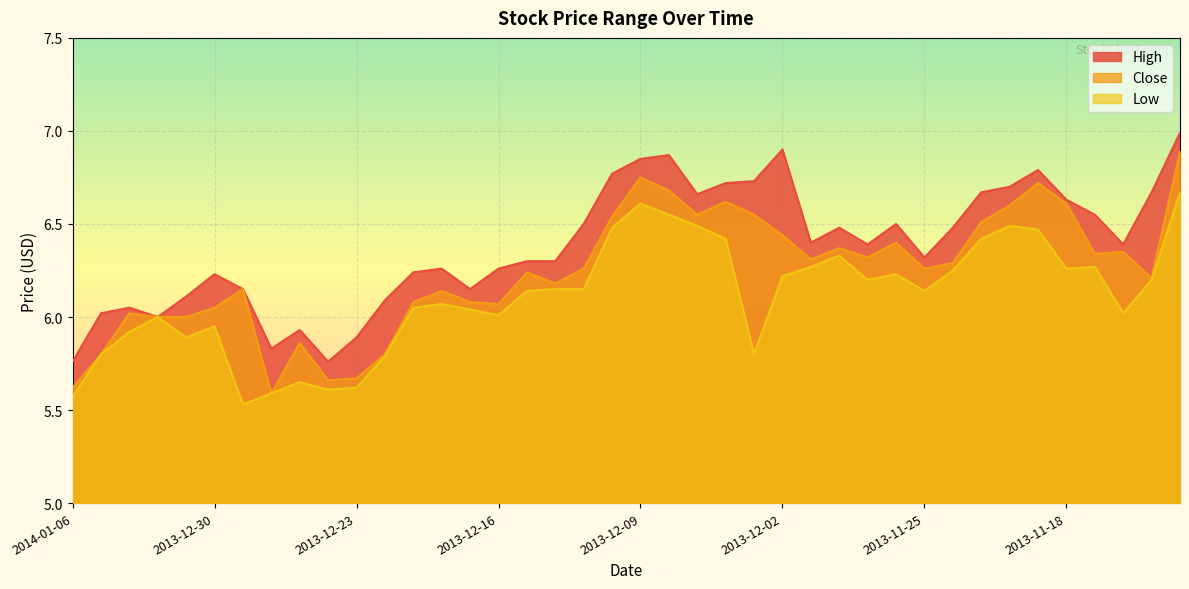

Which label corresponds to the largest value in the chart?

2013-11-12